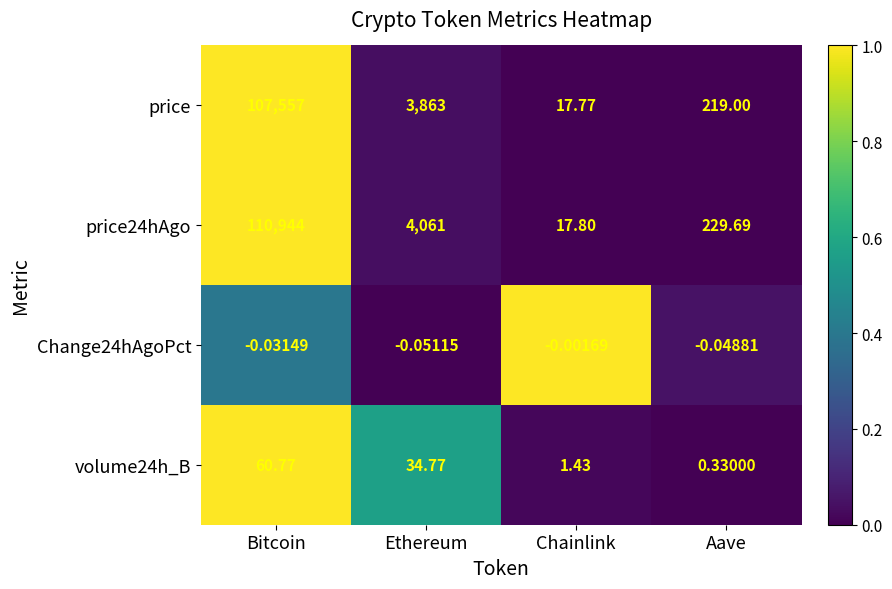

At which category does the chart reach its peak across all series?

Bitcoin